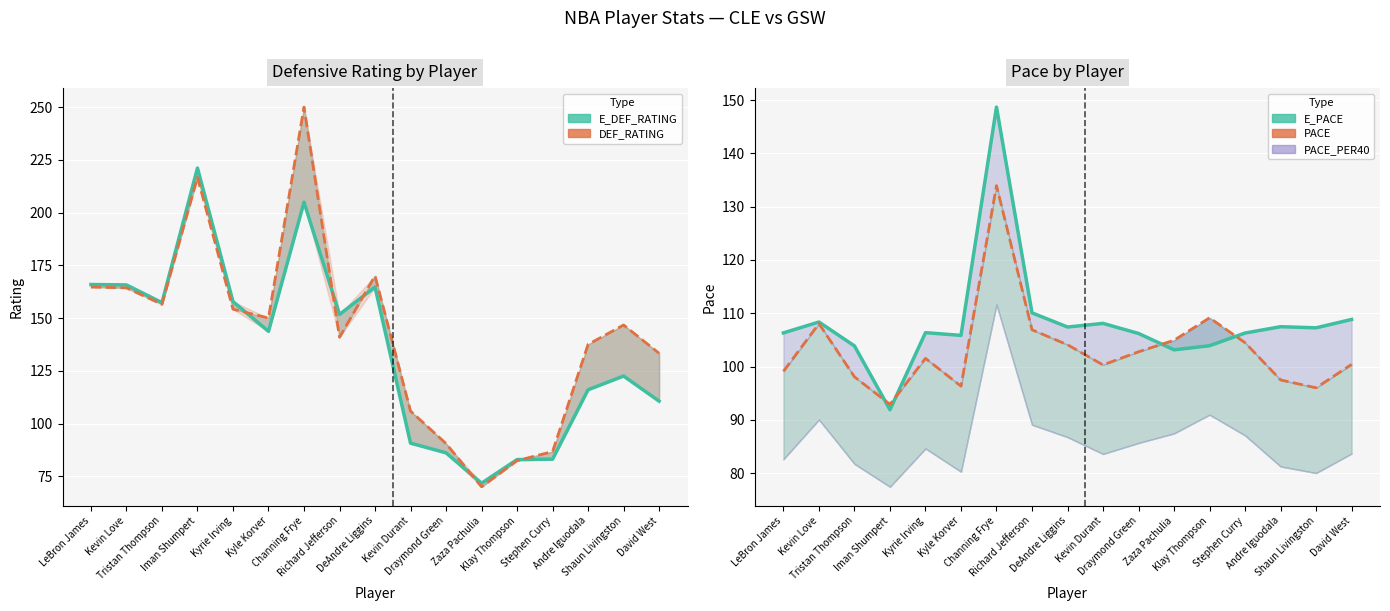

True or false: PACE (line) has more than 1 points higher than both neighbors.

True